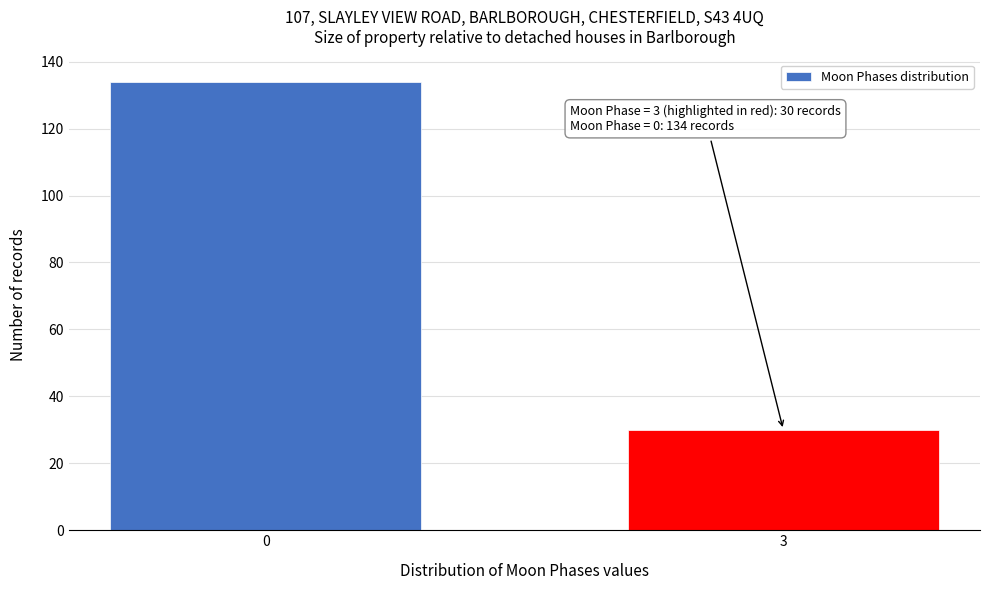

Reading left to right, extract all data points from this chart.

0=134	3=30